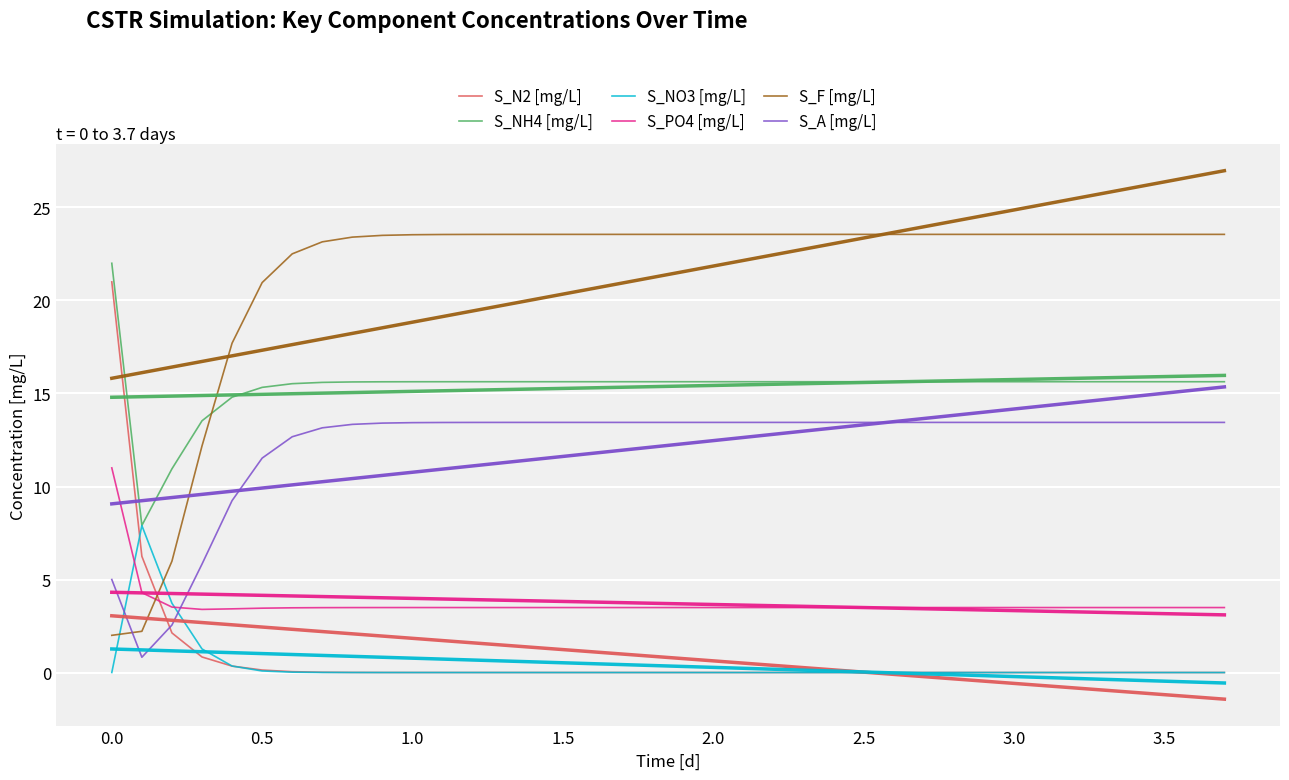

How many data points in S_A [mg/L] are less than 13?

7